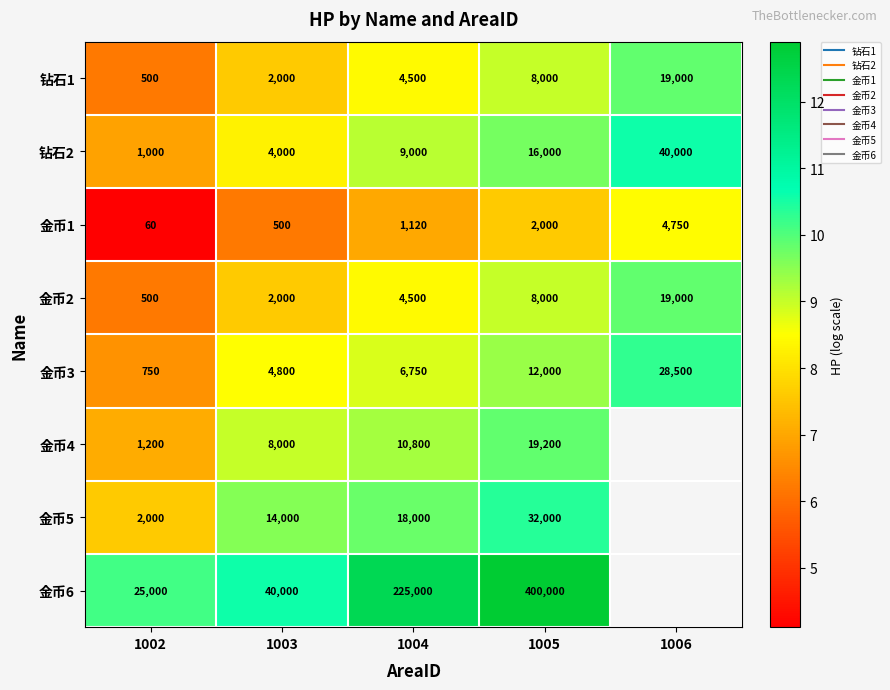

Is it true that 金币2 equals 3.3 at 1005?

False